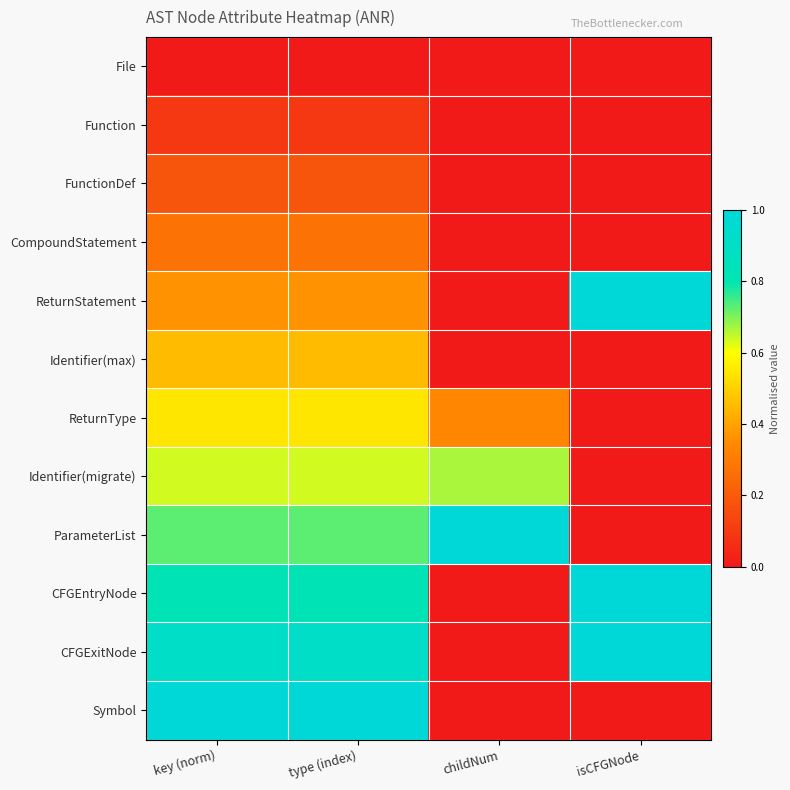

Which series changed the most between childNum and isCFGNode?

ReturnStatement